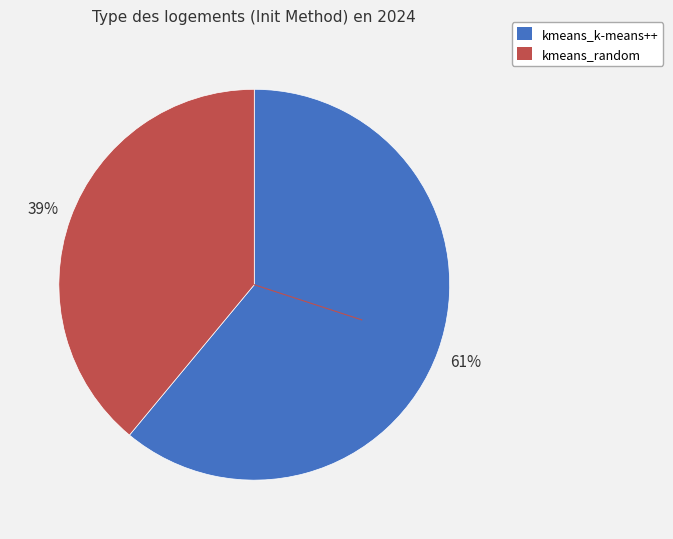

True or false: kmeans_random accounts for 39% of the total.

True